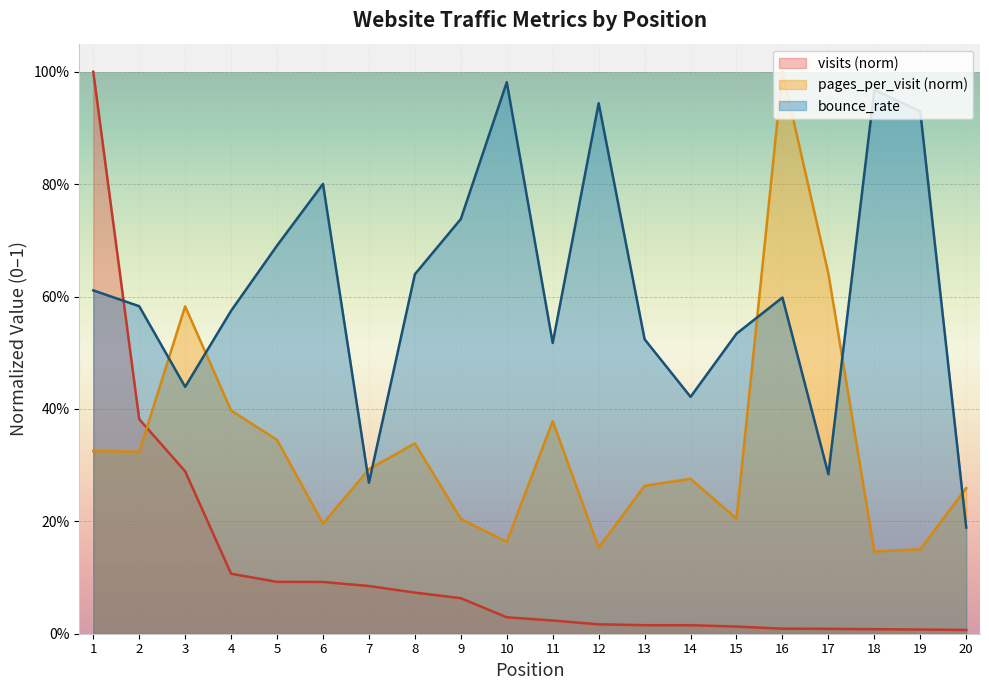

Reading right to left, list all the values displayed in this chart.

visits: 20=0.0	19=0.0	18=0.0	17=0.0	16=0.0	15=0.0	14=0.0	13=0.0	12=0.0	11=0.0	10=0.0	9=0.1	8=0.1	7=0.1	6=0.1	5=0.1	4=0.1	3=0.3	2=0.4	1=1.0
pages_per_visit: 20=0.3	19=0.2	18=0.1	17=0.6	16=1.0	15=0.2	14=0.3	13=0.3	12=0.2	11=0.4	10=0.2	9=0.2	8=0.3	7=0.3	6=0.2	5=0.3	4=0.4	3=0.6	2=0.3	1=0.3
bounce_rate: 20=0.2	19=0.9	18=1.0	17=0.3	16=0.6	15=0.5	14=0.4	13=0.5	12=0.9	11=0.5	10=1.0	9=0.7	8=0.6	7=0.3	6=0.8	5=0.7	4=0.6	3=0.4	2=0.6	1=0.6